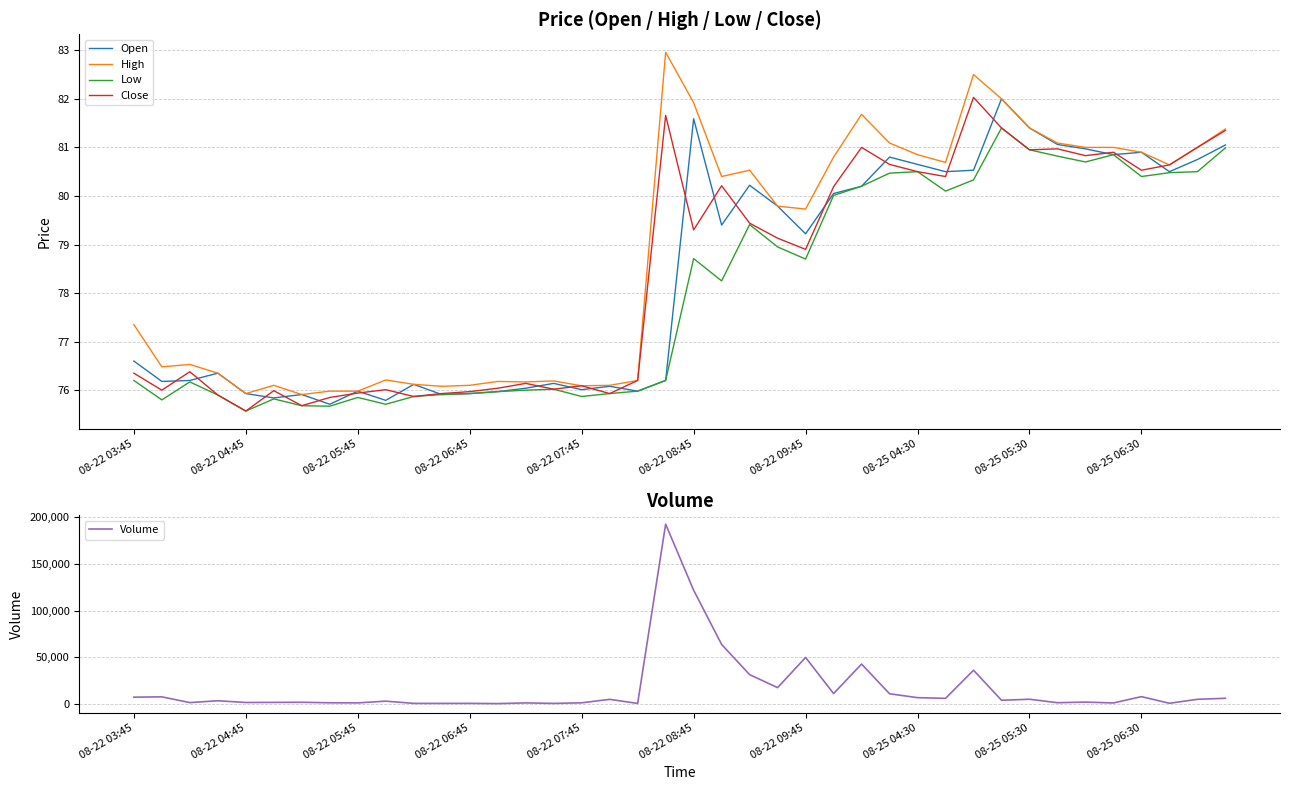

The Open series shows 110.2 at 08-22 09:45. True or false?

False